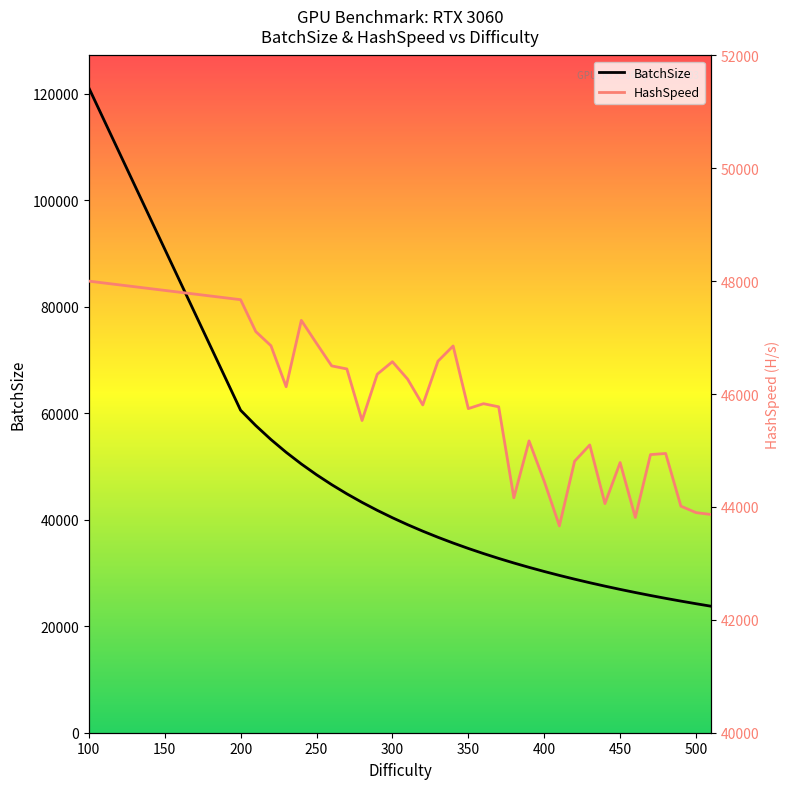

How many values in the BatchSize series are below 34619?

16